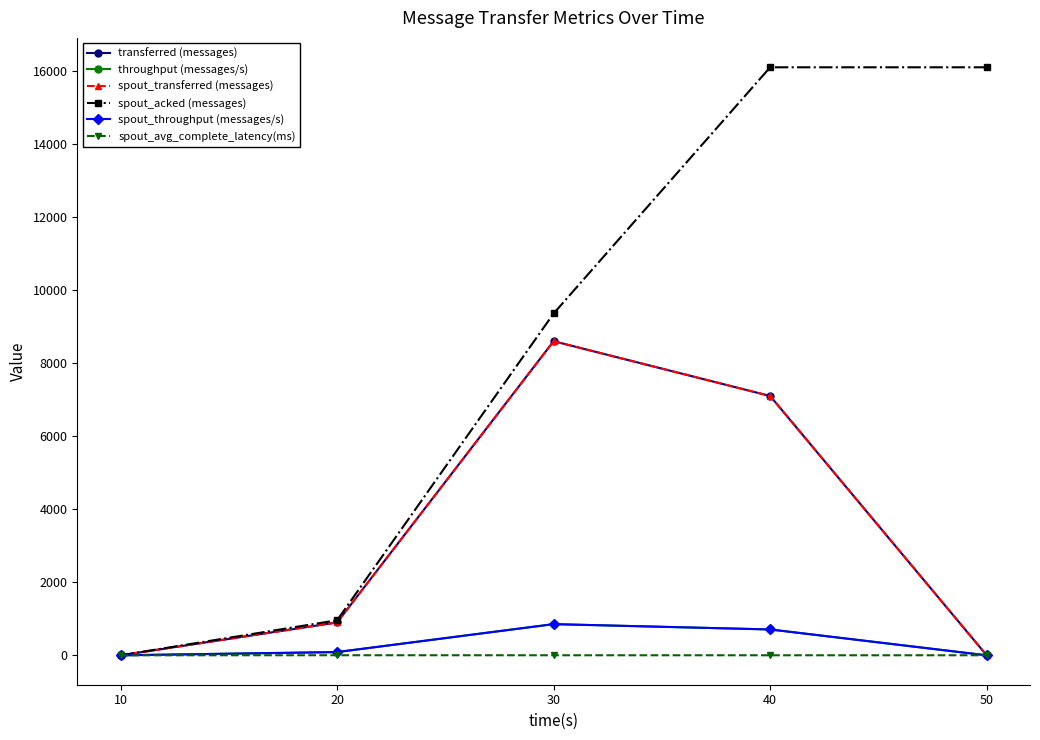

The value of throughput (messages/s) at 20 is 89.0. True or false?

True